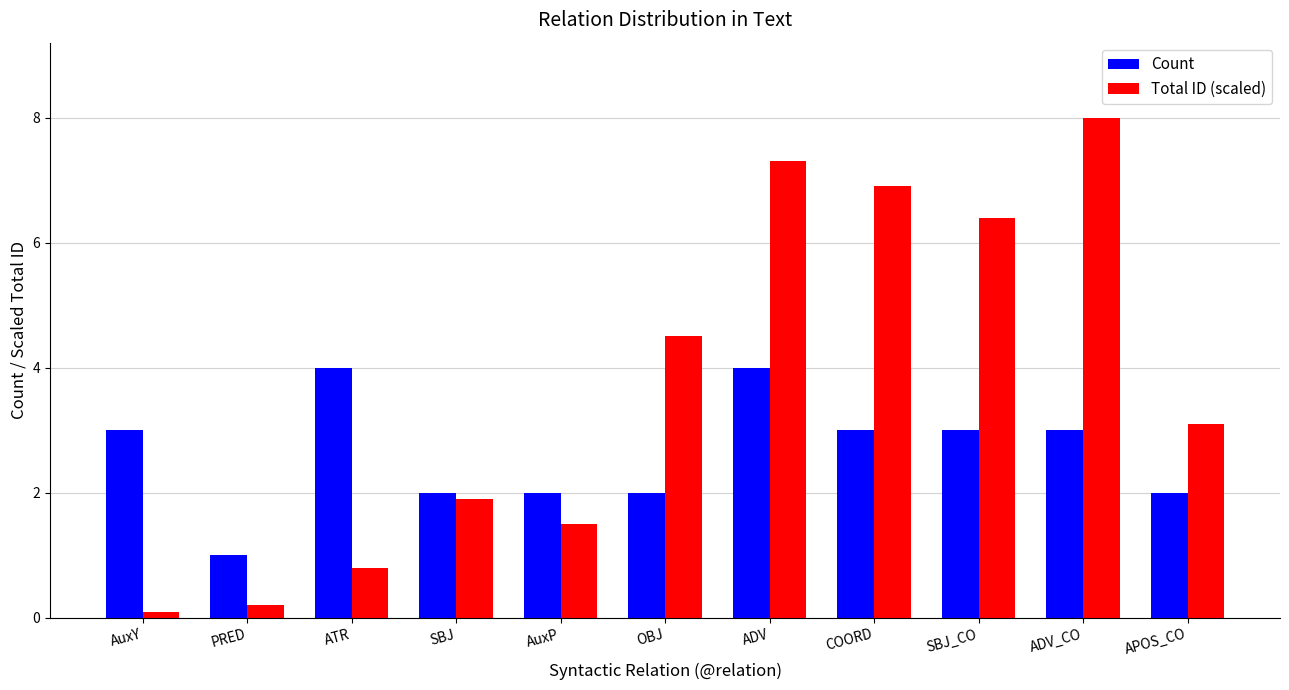

Does the chart contain stacked bars?

No